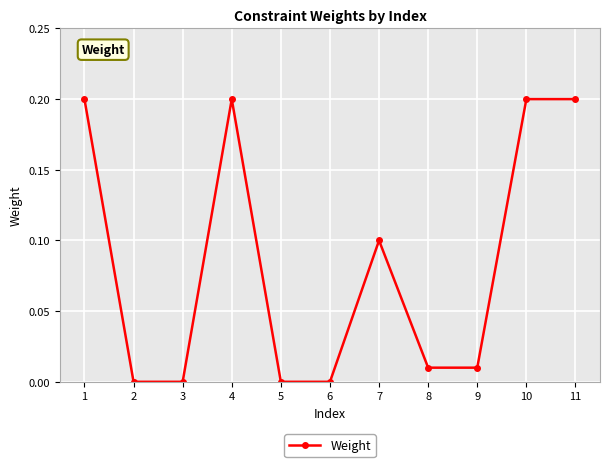

How many lines are shown in the chart?

1